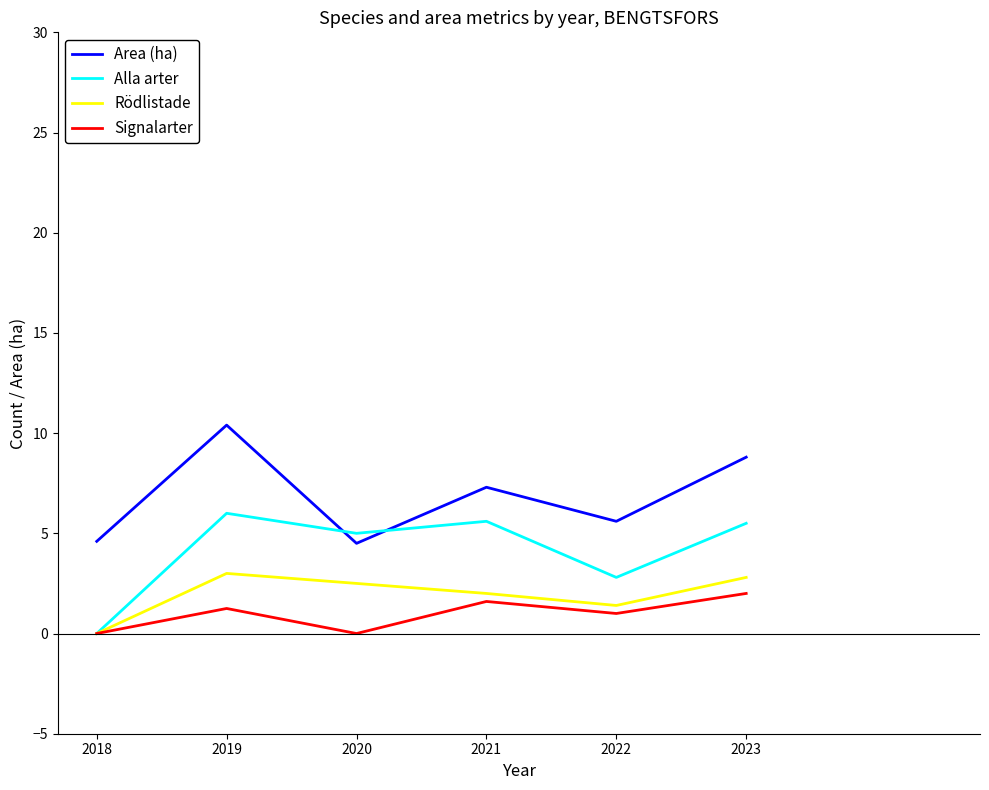

Count the Rödlistade values in the range 1 to 2.

2